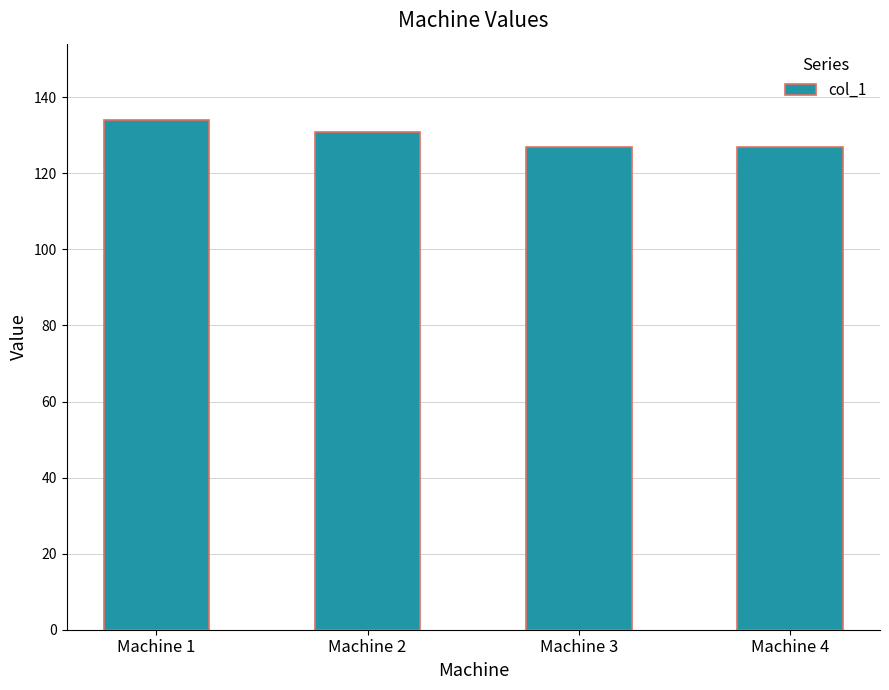

Reading left to right, transcribe all the data shown in this chart.

134	131	127	127